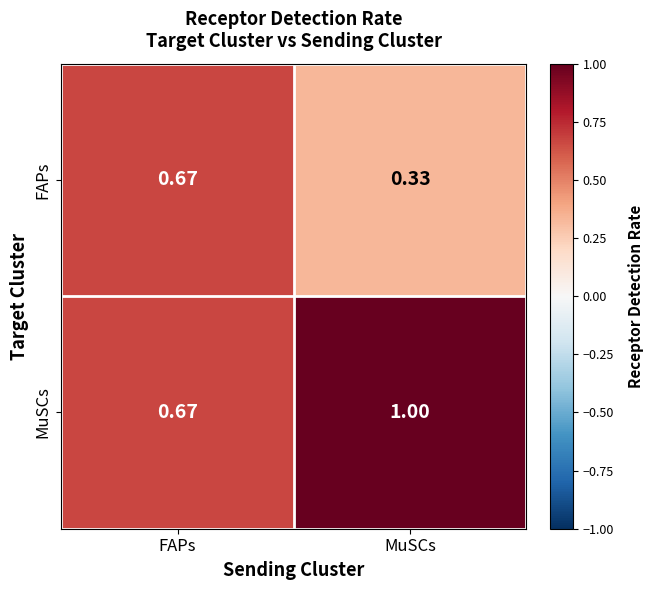

Which category has the lowest value in the MuSCs series?

FAPs